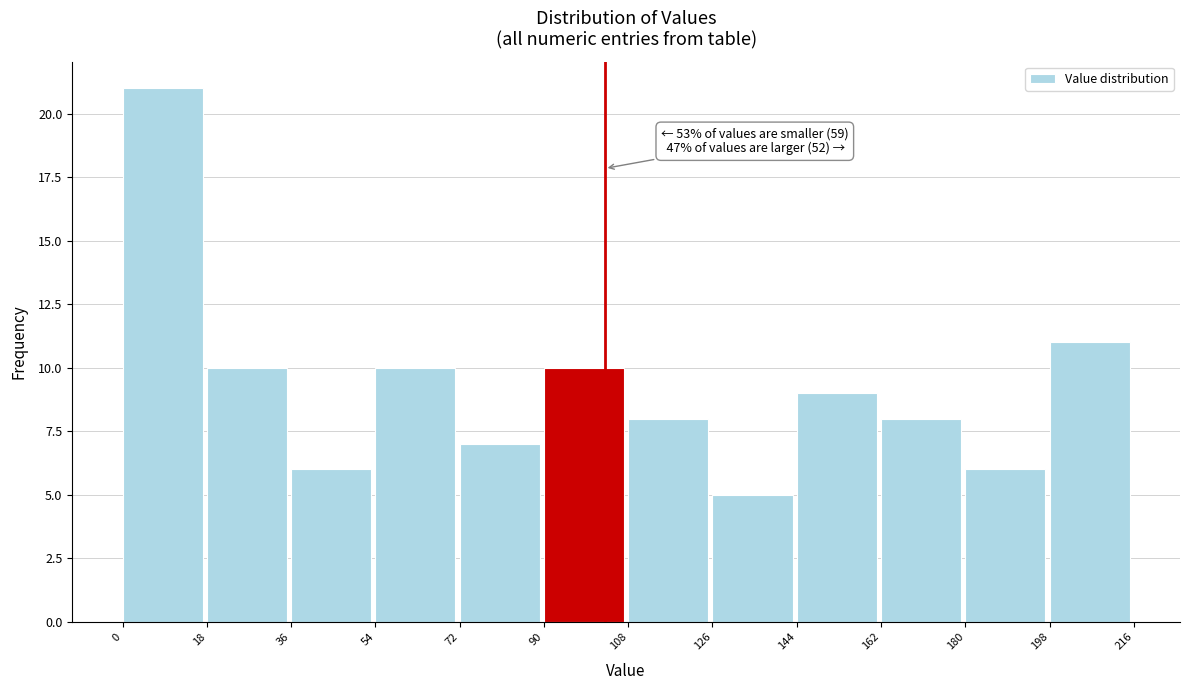

Over which range of the x-axis is the bar tallest?

0 to 18